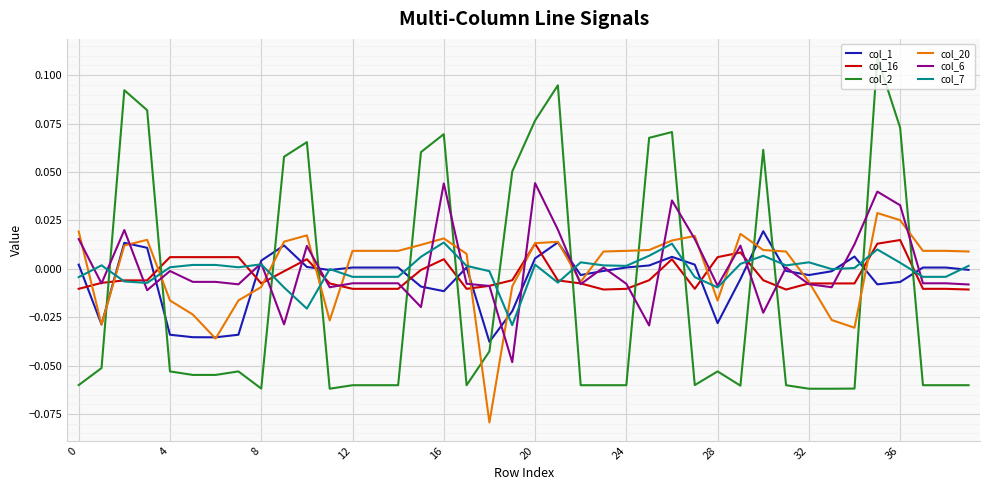

Which series has the largest range (max minus min)?

col_2